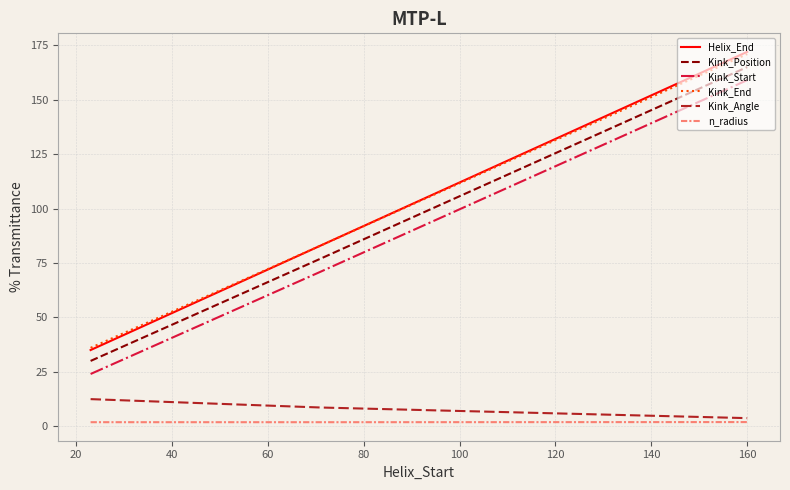

How many lines are shown in the chart?

6